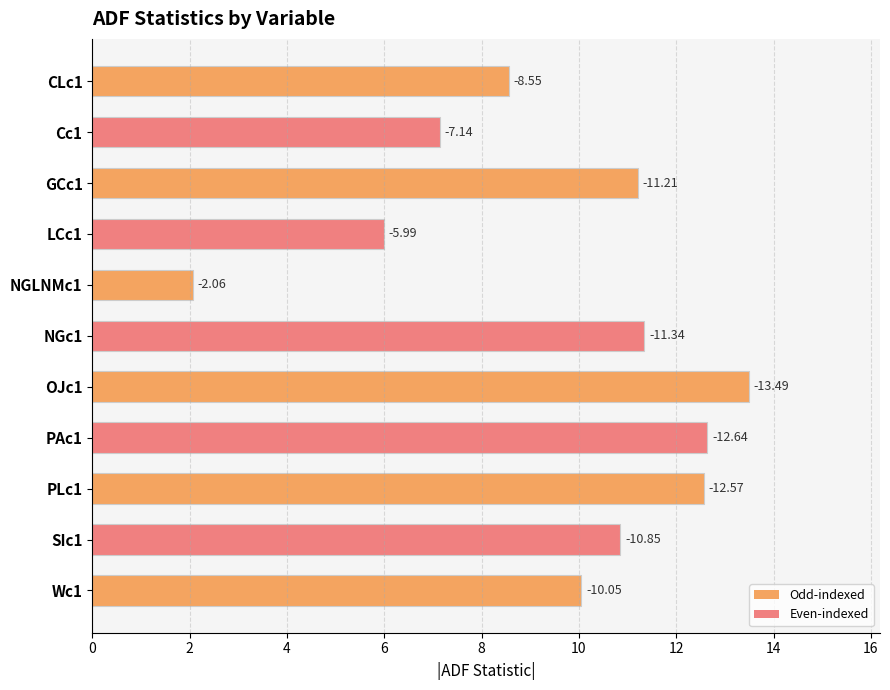

Does the chart contain any negative values?

No